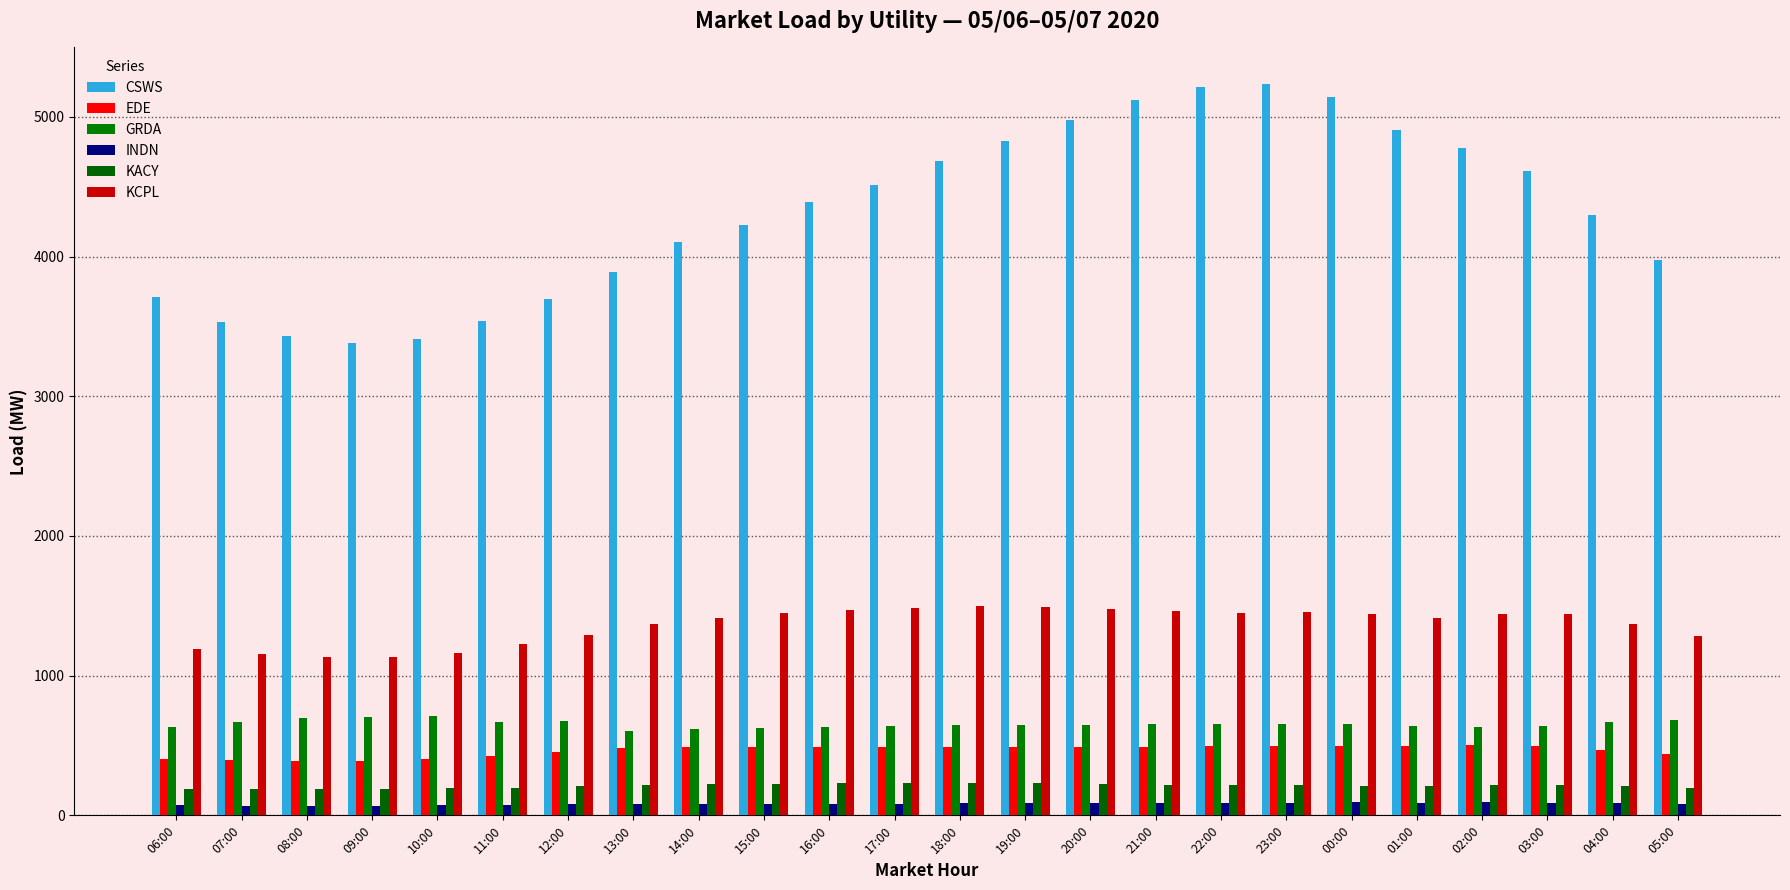

Is the value of KCPL at 09:00 greater than the value of EDE at 02:00?

Yes